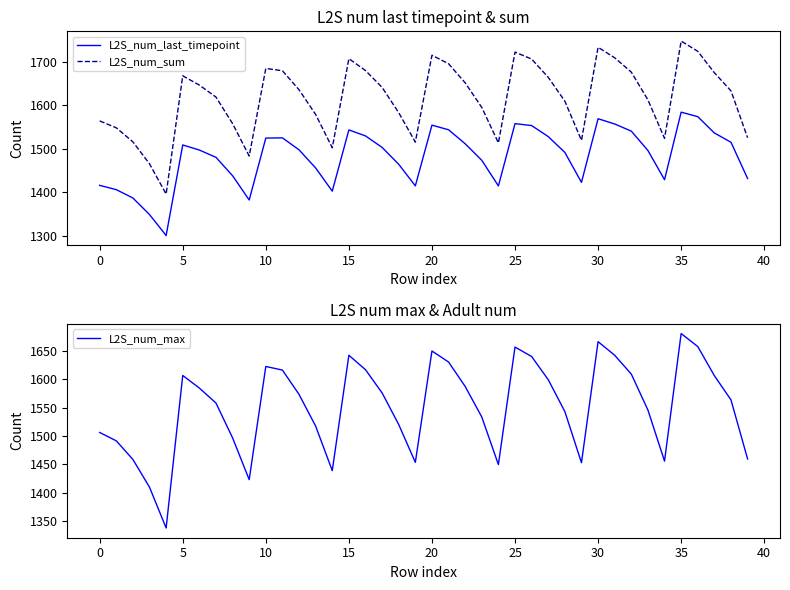

How many lines are shown in the chart?

3